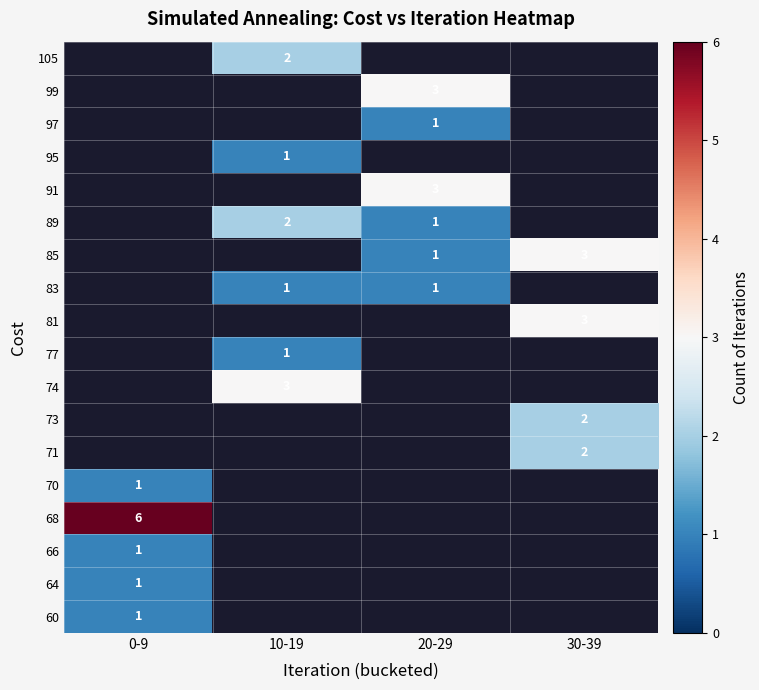

Is it true that 77 equals 1 at 10-19?

True